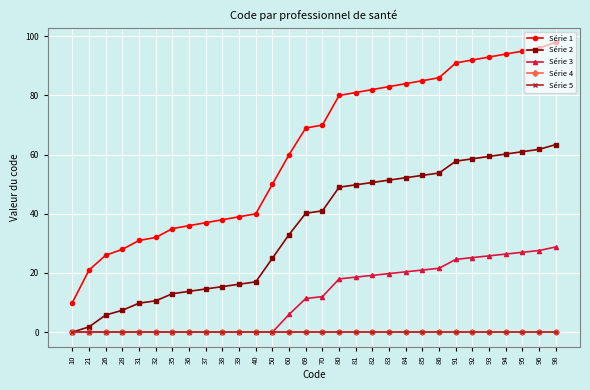

Is this an area chart (filled region under the line)?

No